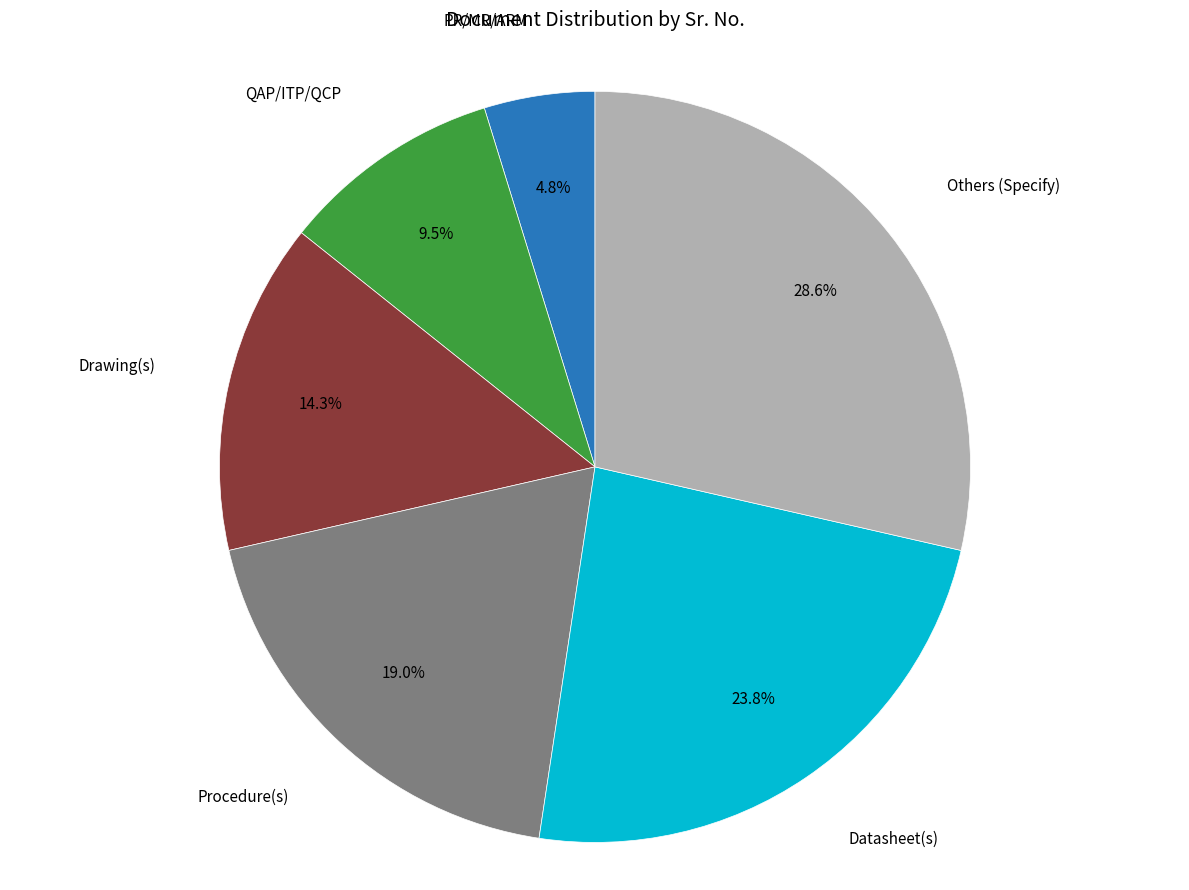

How many segments does this pie chart have?

6